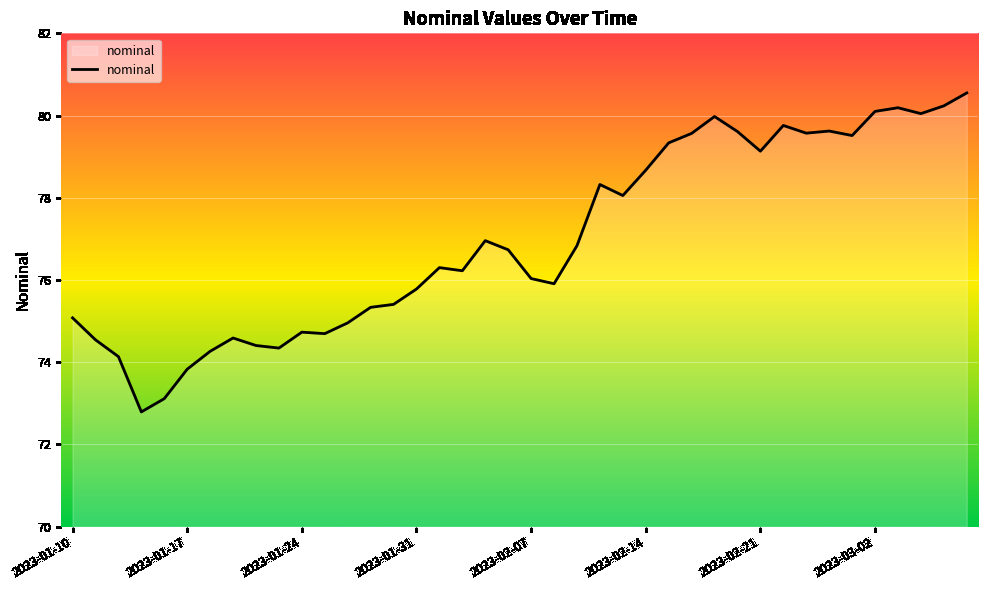

What is the smallest value displayed?

72.8